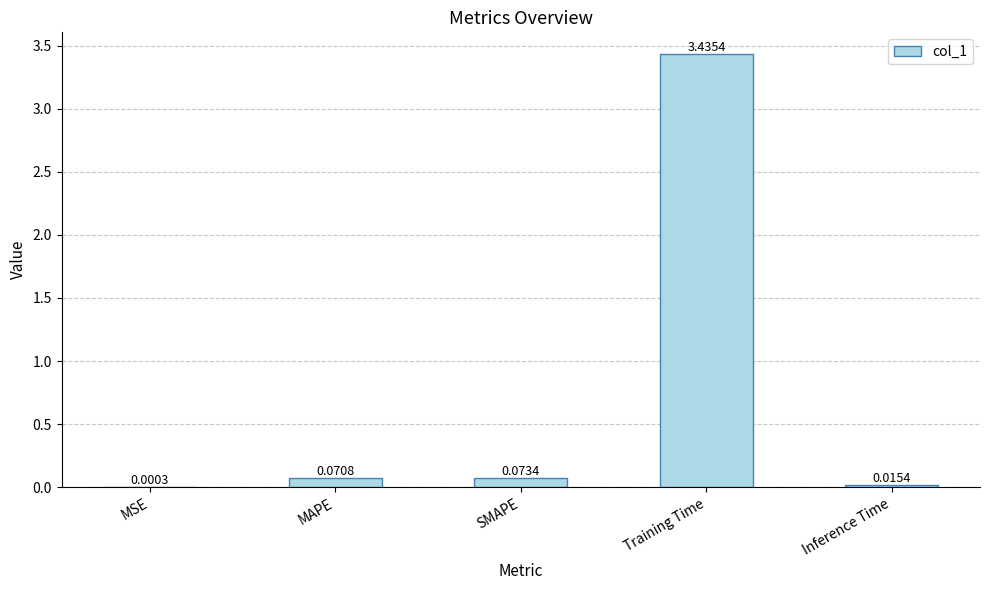

What is the change in value from SMAPE to Training Time?

+3.4